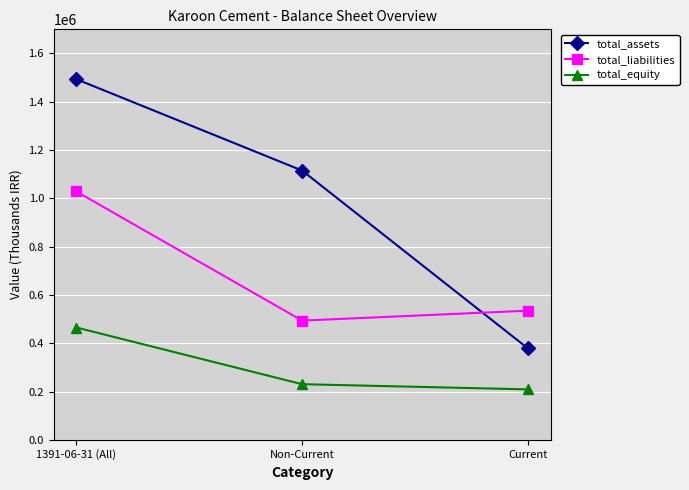

What is the difference between the maximum and minimum values in the total_equity series?

256261